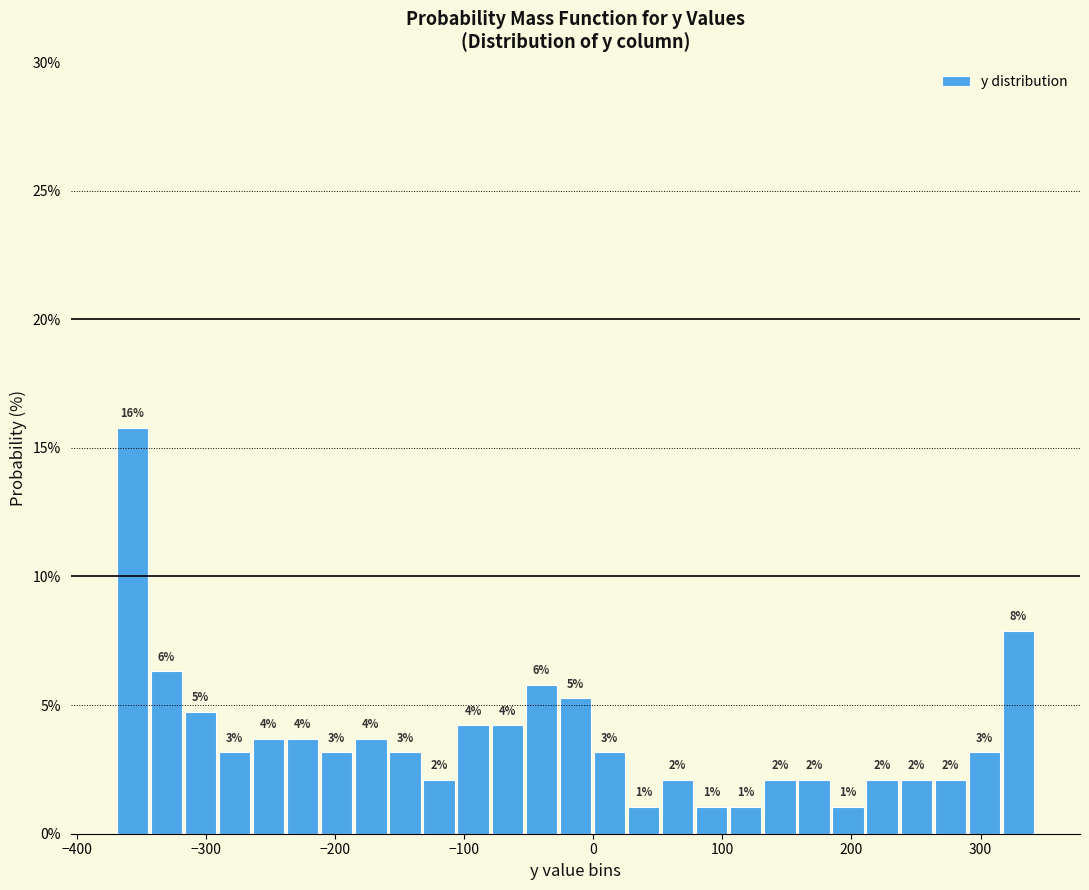

Around what value on the x-axis is the tallest bar? Give the approximate position of its centre, as read against the axis.

-360